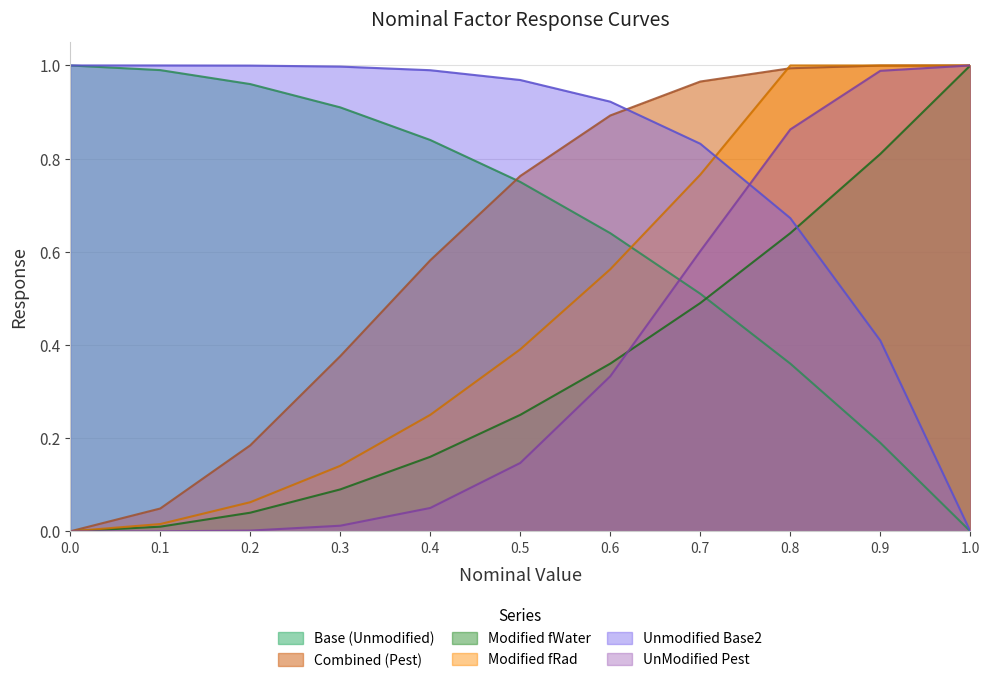

Rank the series by their maximum value, from lowest to highest.

Base (Unmodified), Combined (Pest), Modified fWater, Modified fRad, Unmodified Base2, UnModified Pest